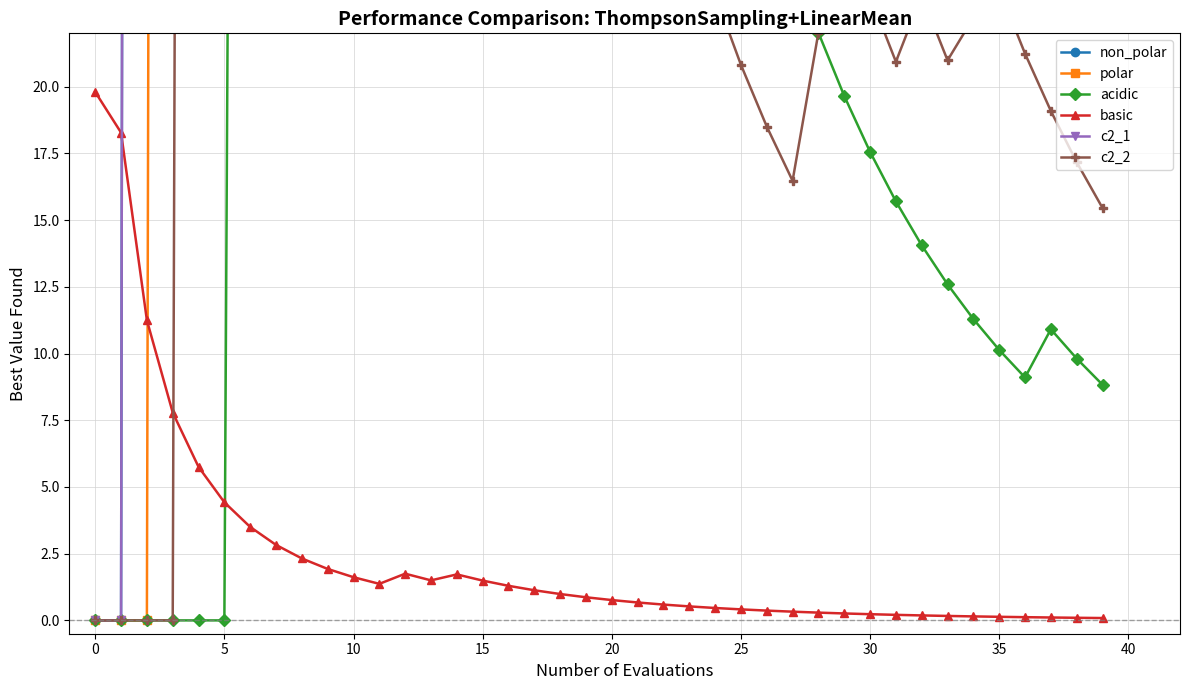

What is the highest value of the basic series?

19.8